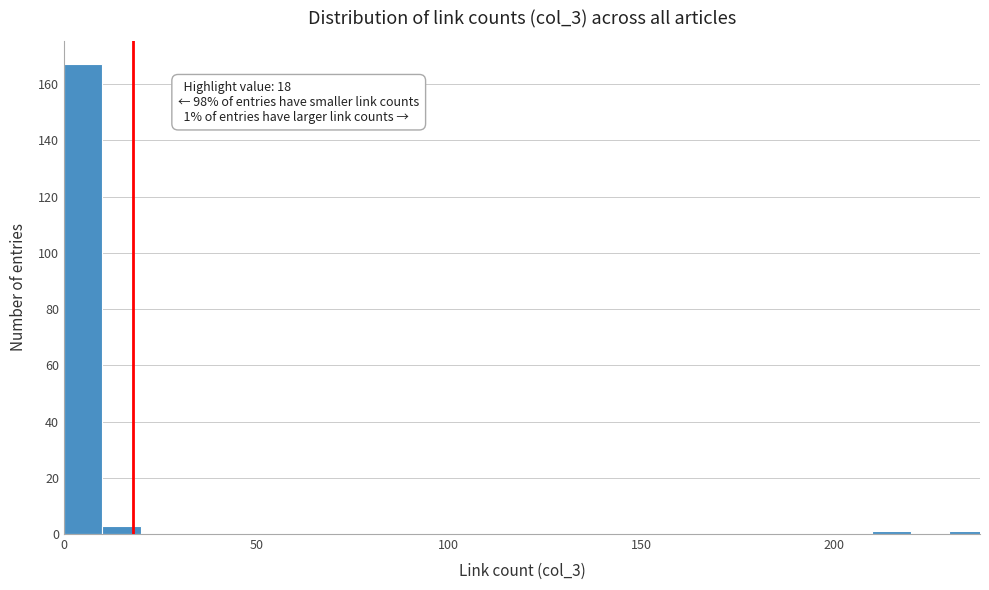

Around what value on the x-axis is the tallest bar? Give the approximate position of its centre, as read against the axis.

5